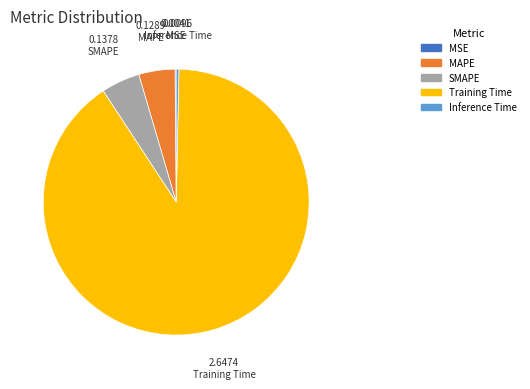

Does any single category account for the majority?

Yes